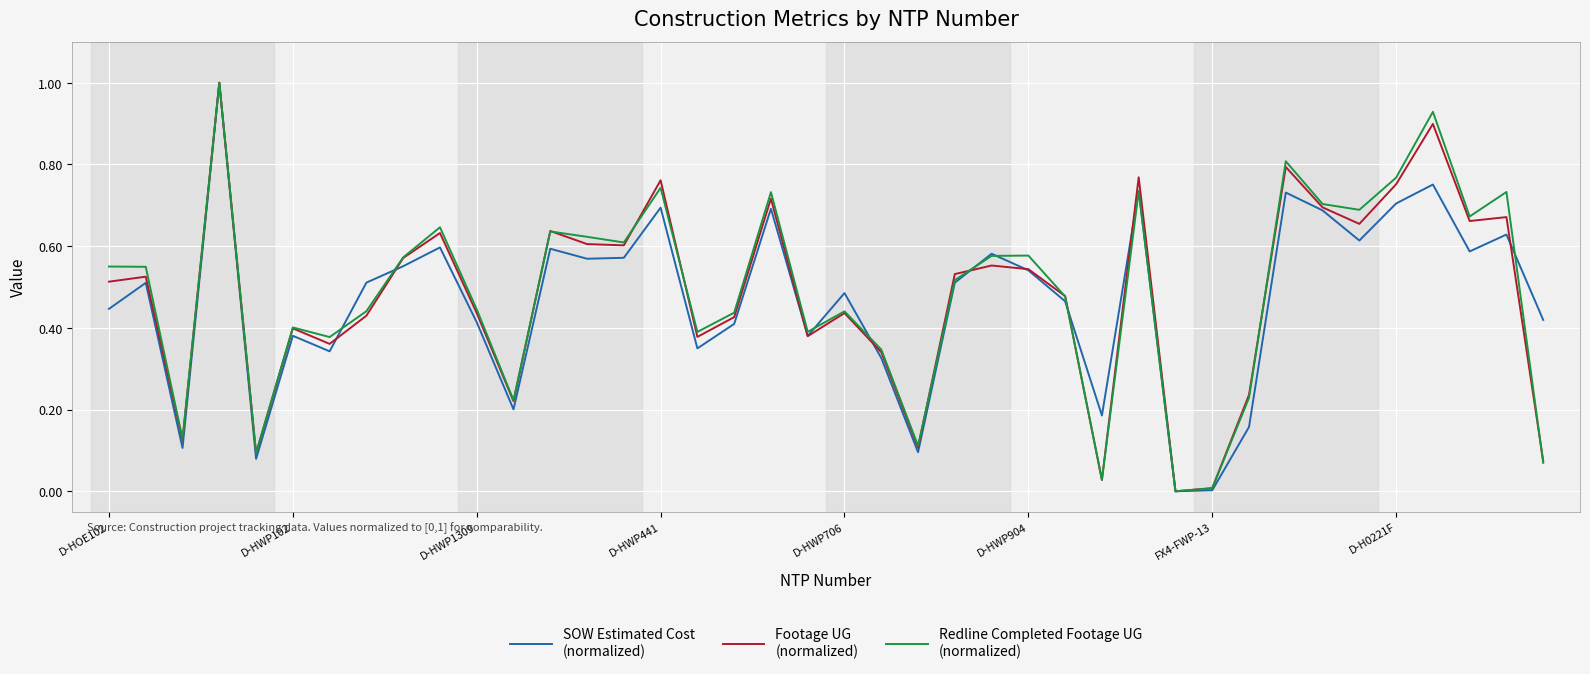

What is the maximum value shown in the chart?

1.0